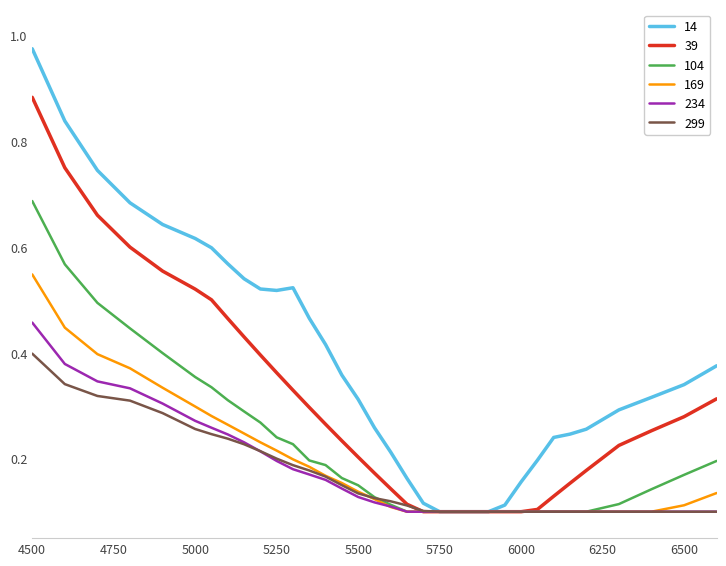

Which series has the largest range (max minus min)?

14